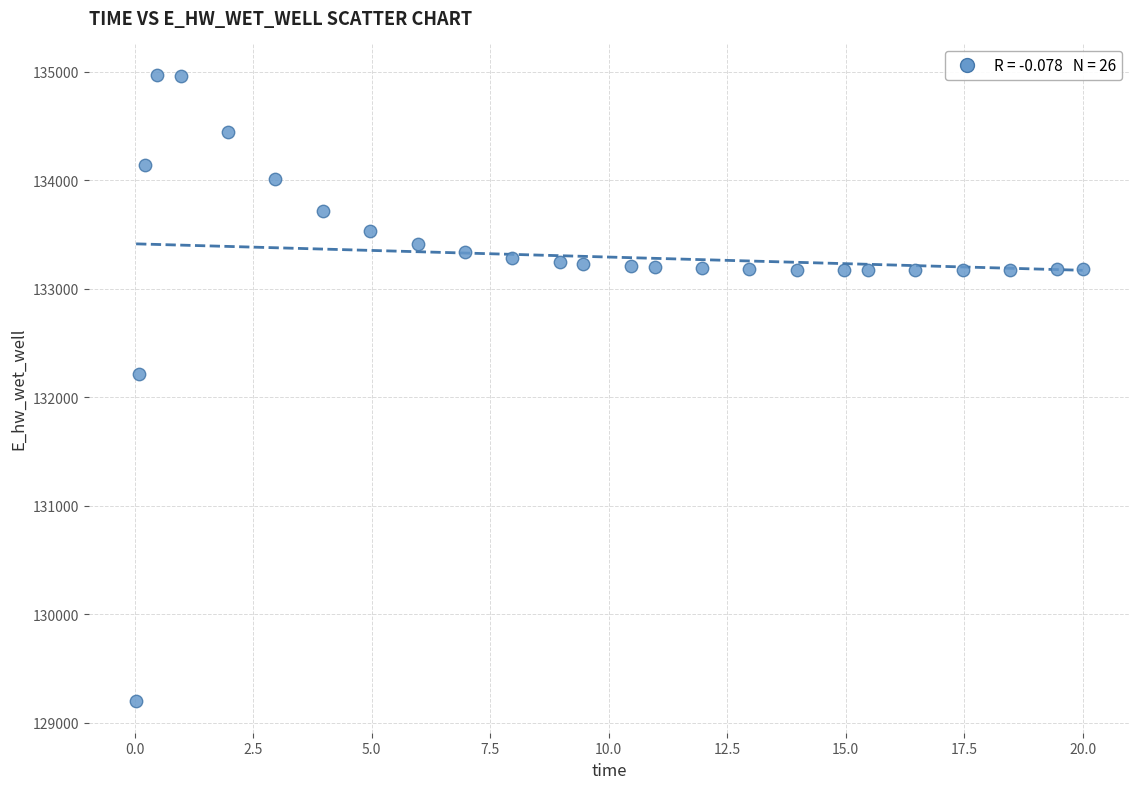

What is the range of Y values (max minus min)?

5773.2